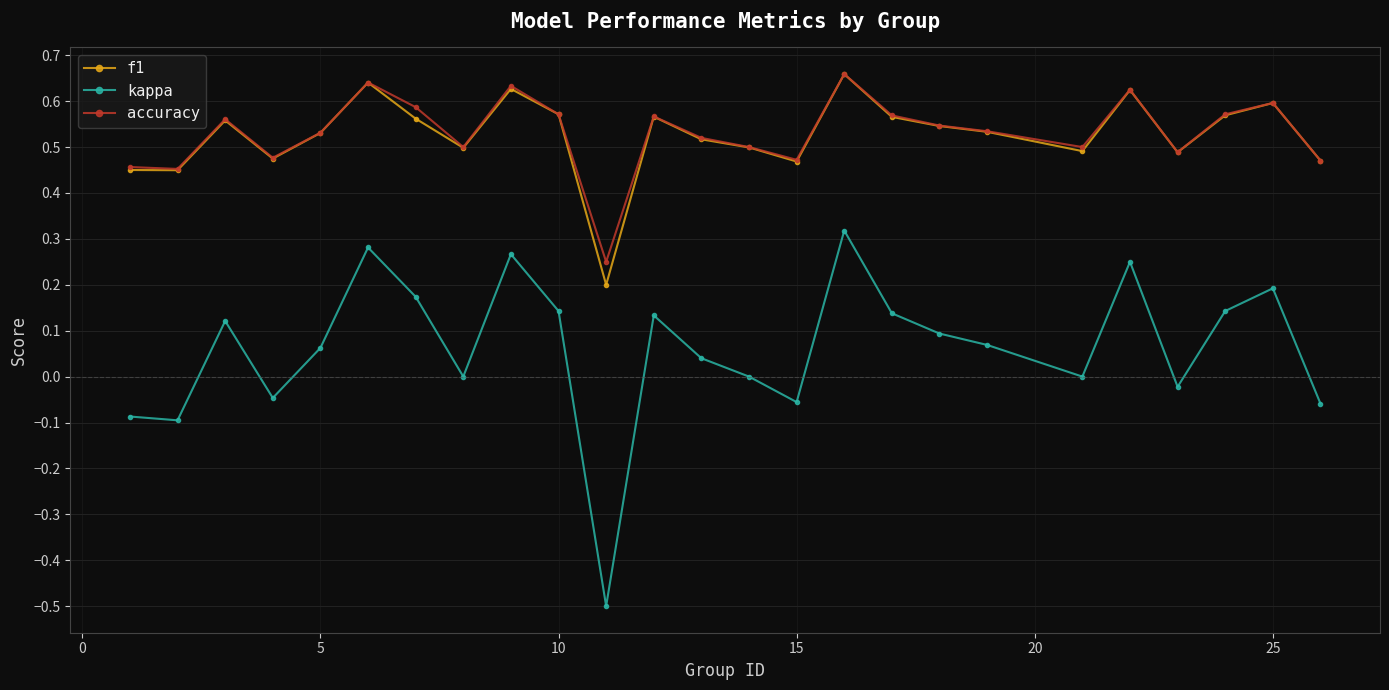

True or false: f1 has more than 2 points higher than both neighbors.

True